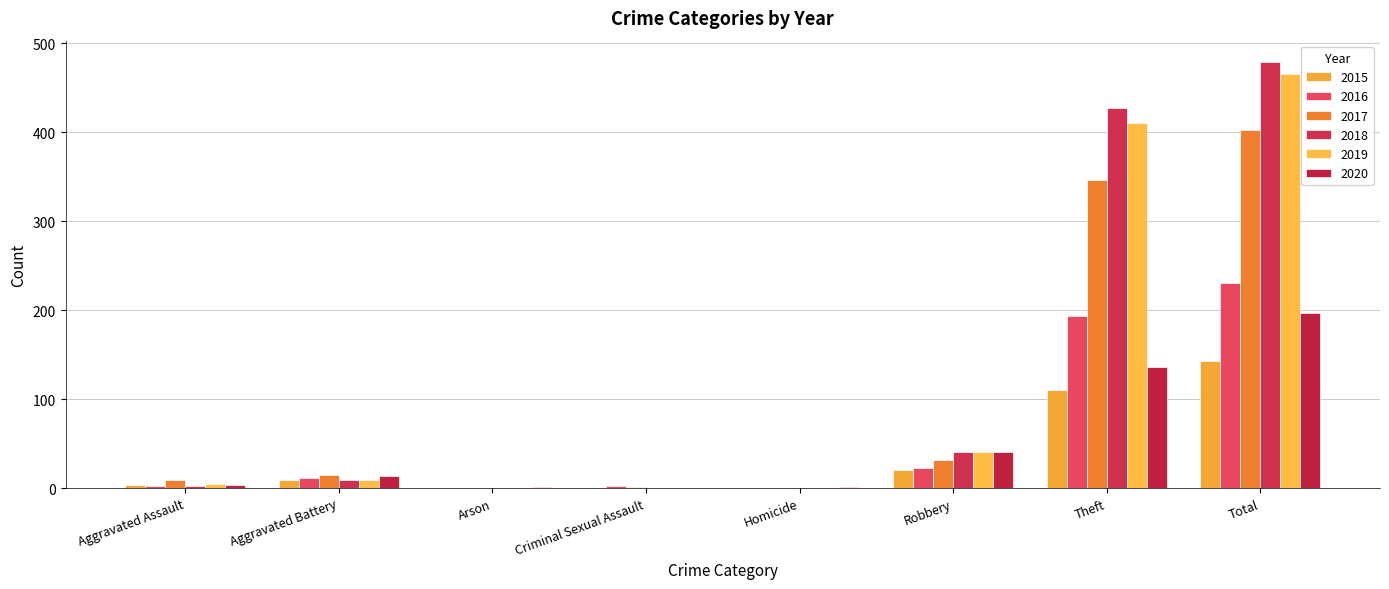

How many groups of bars are there?

8